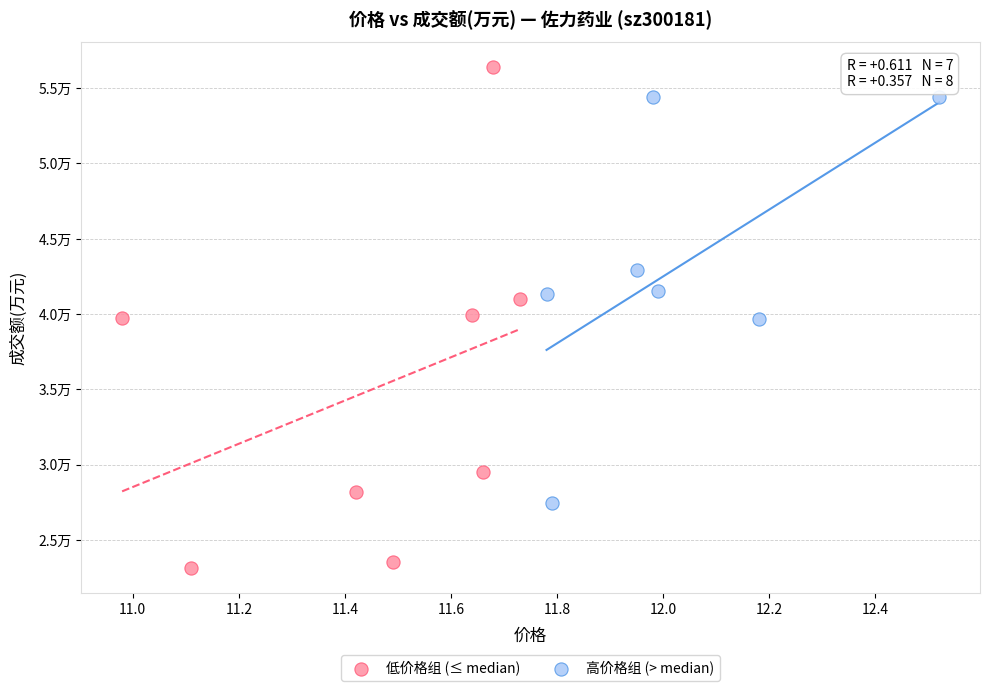

What are all the series names shown in the legend?

低价格组 (≤ median), 高价格组 (> median)